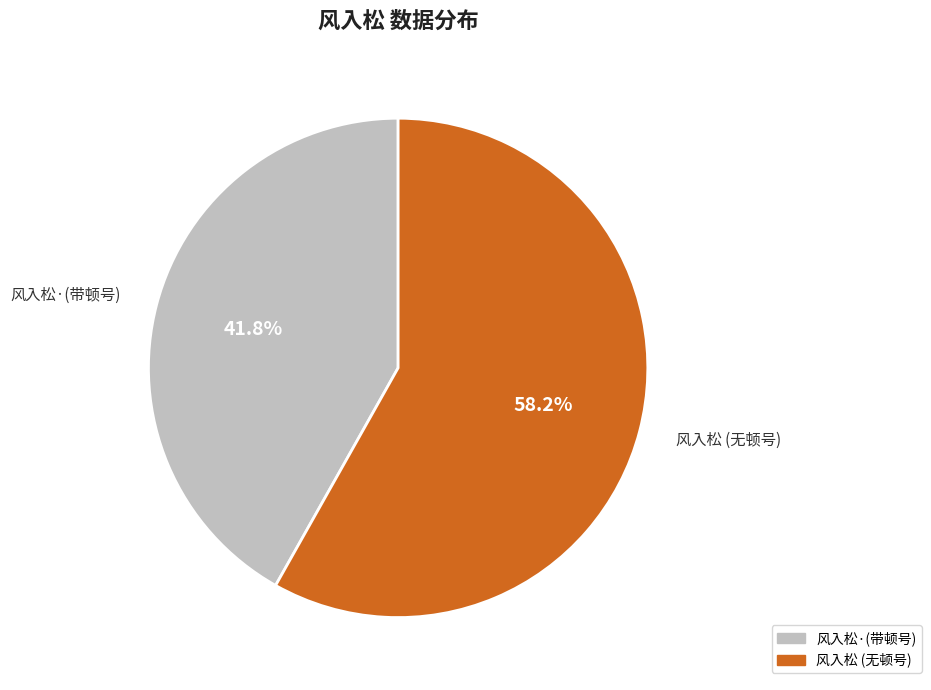

Is there any slice that represents more than half of the pie?

Yes